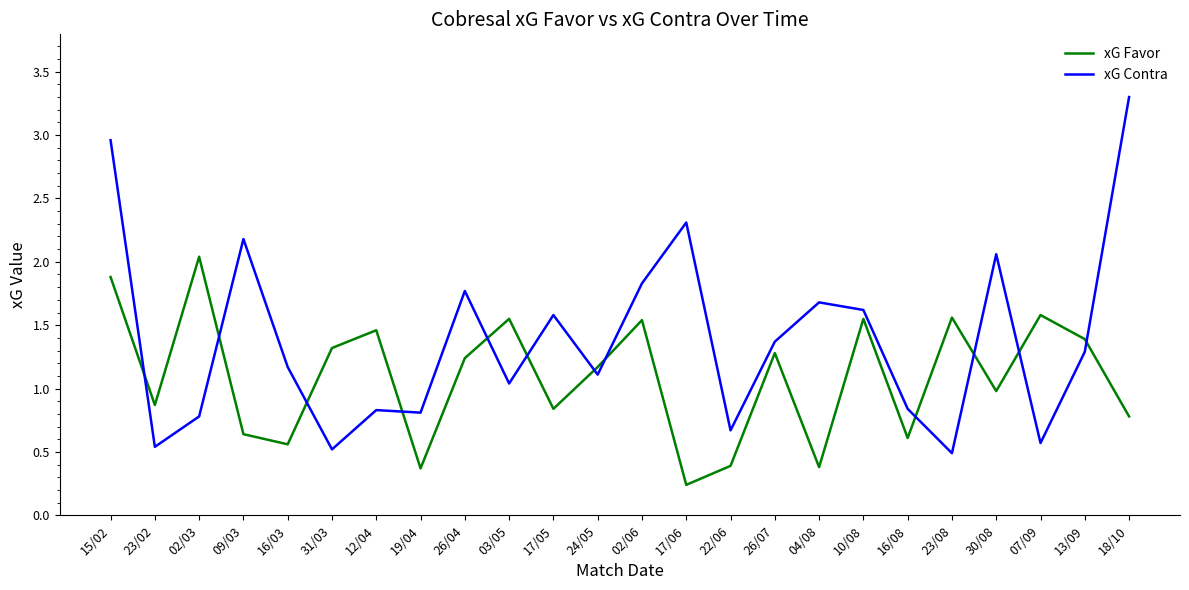

Which series has the widest spread of values?

xG Contra